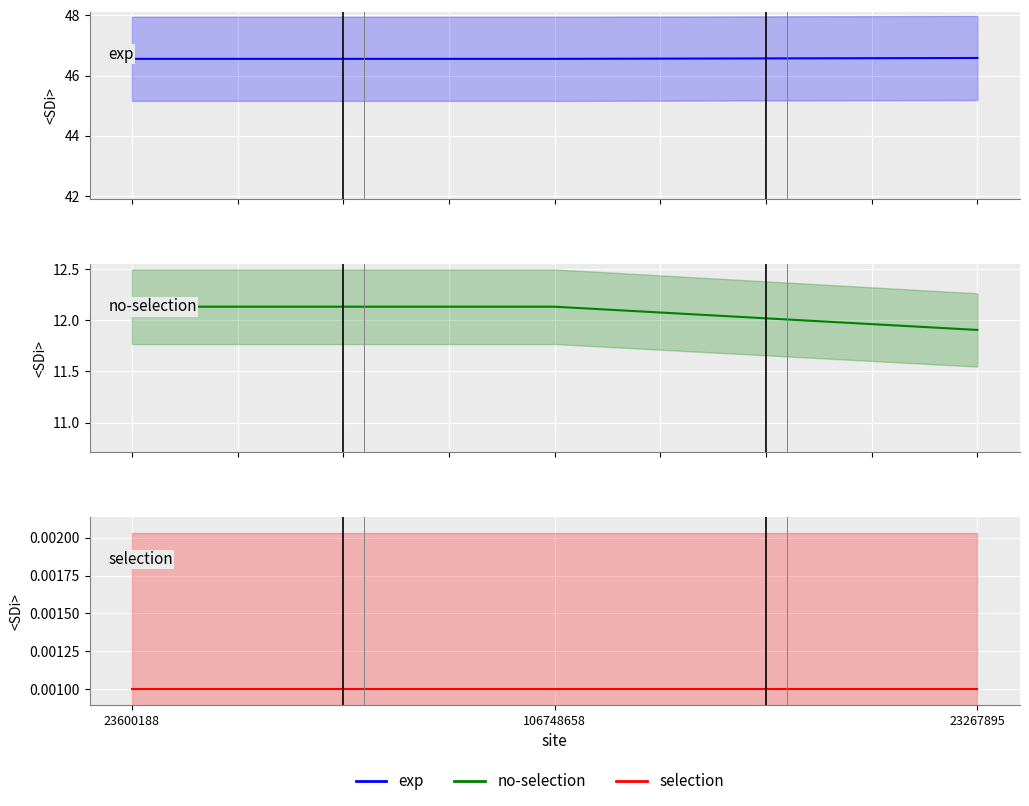

What is the value of the col_3 point at the 3rd from the left?

11.9